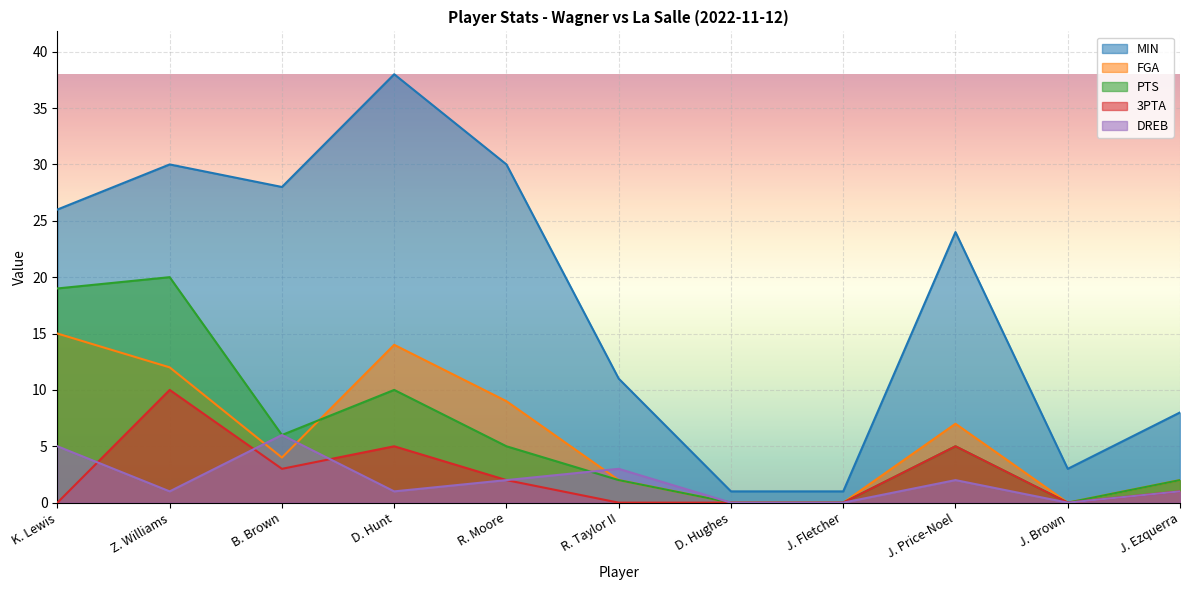

How many positive values does the 3PTA series have?

6